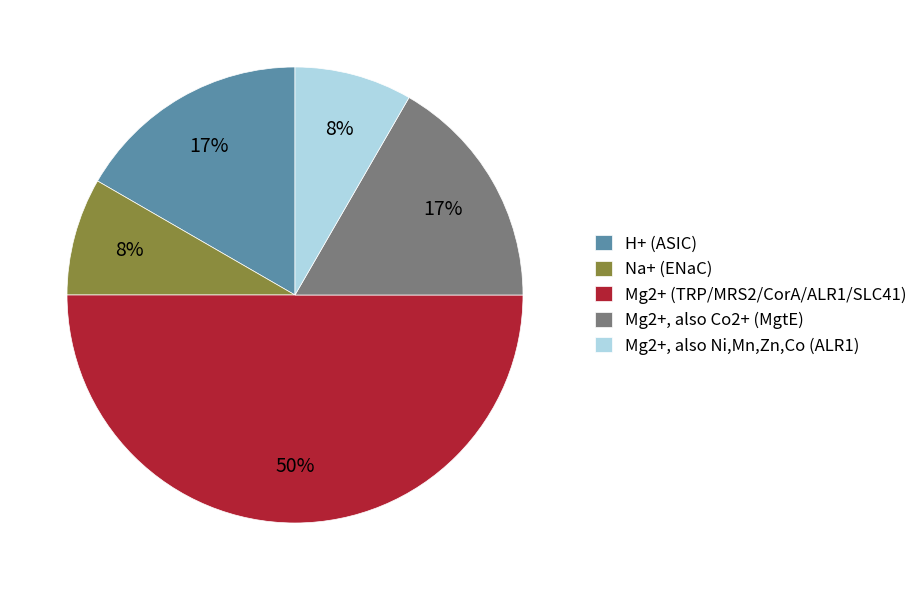

Which has a higher value, Mg2+ (TRP/MRS2/CorA/ALR1/SLC41) or Mg2+, also Co2+ (MgtE)?

Mg2+ (TRP/MRS2/CorA/ALR1/SLC41)